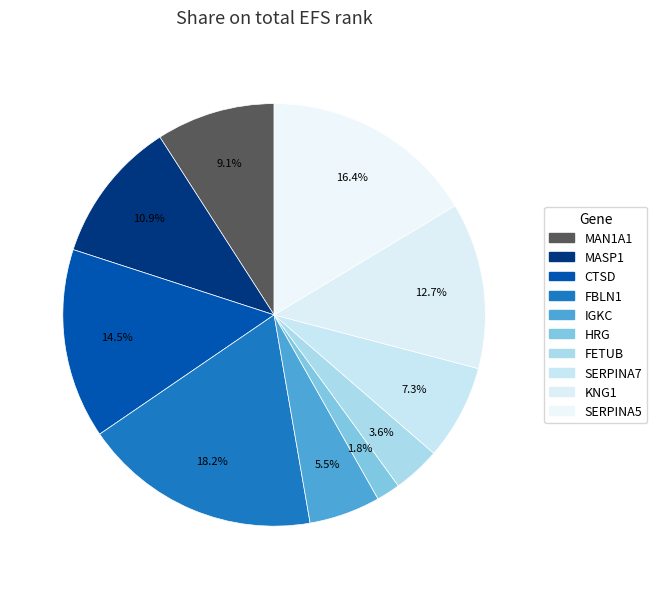

Do MASP1 and IGKC together represent more than half of the pie?

No